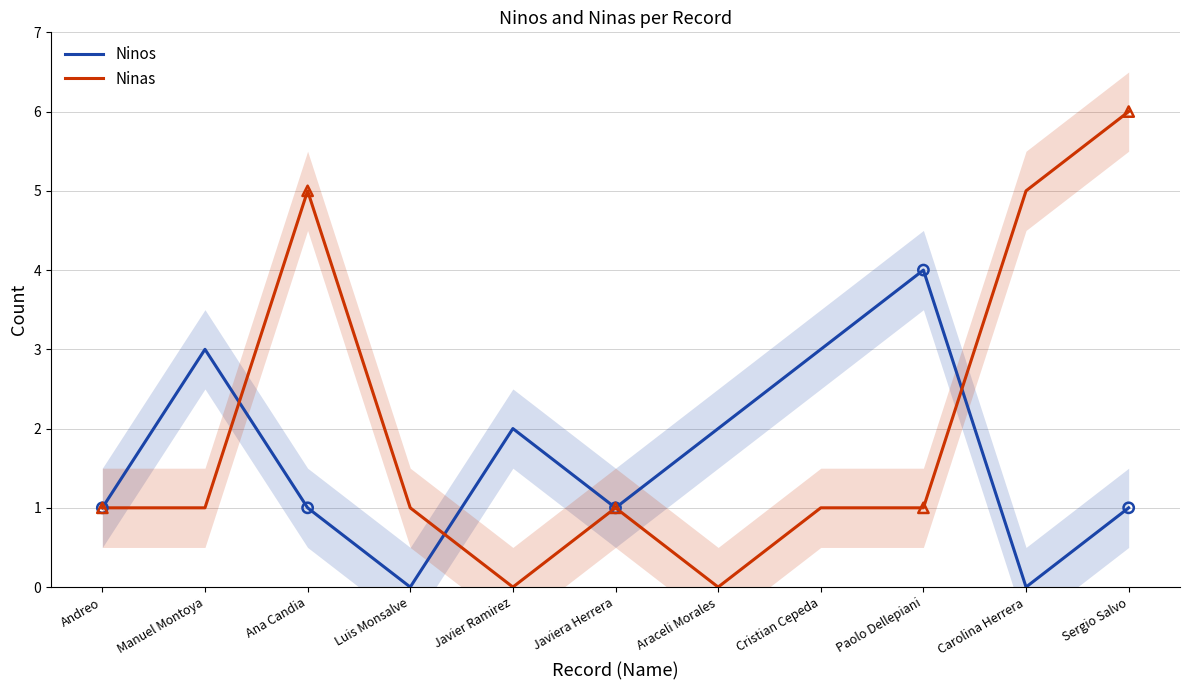

What are all the series names shown in the legend?

Ninos, Ninas